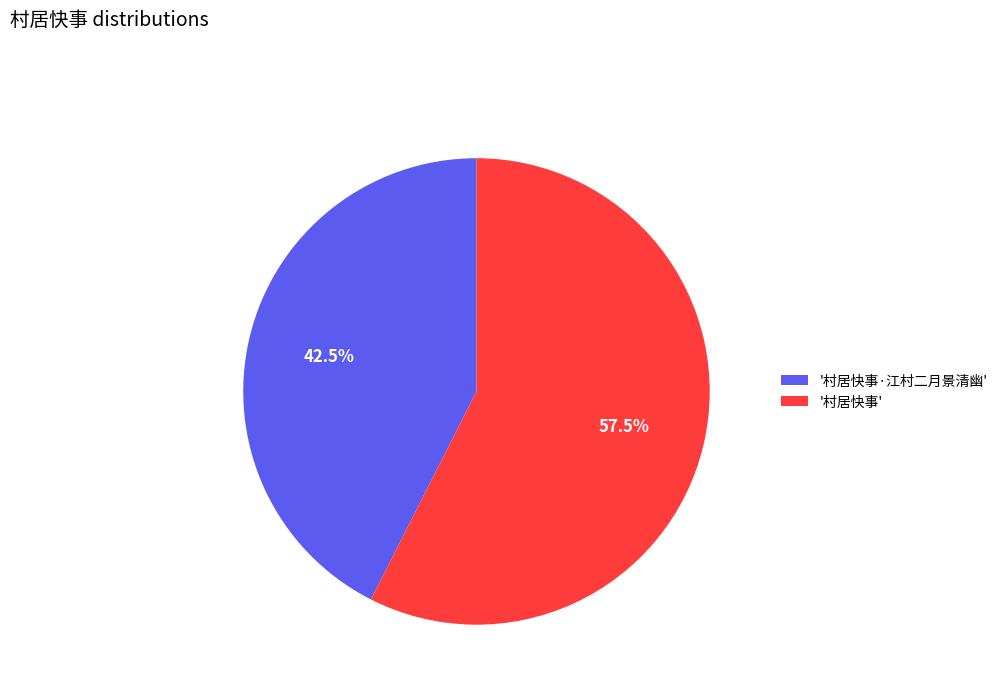

Does any single category account for the majority?

Yes